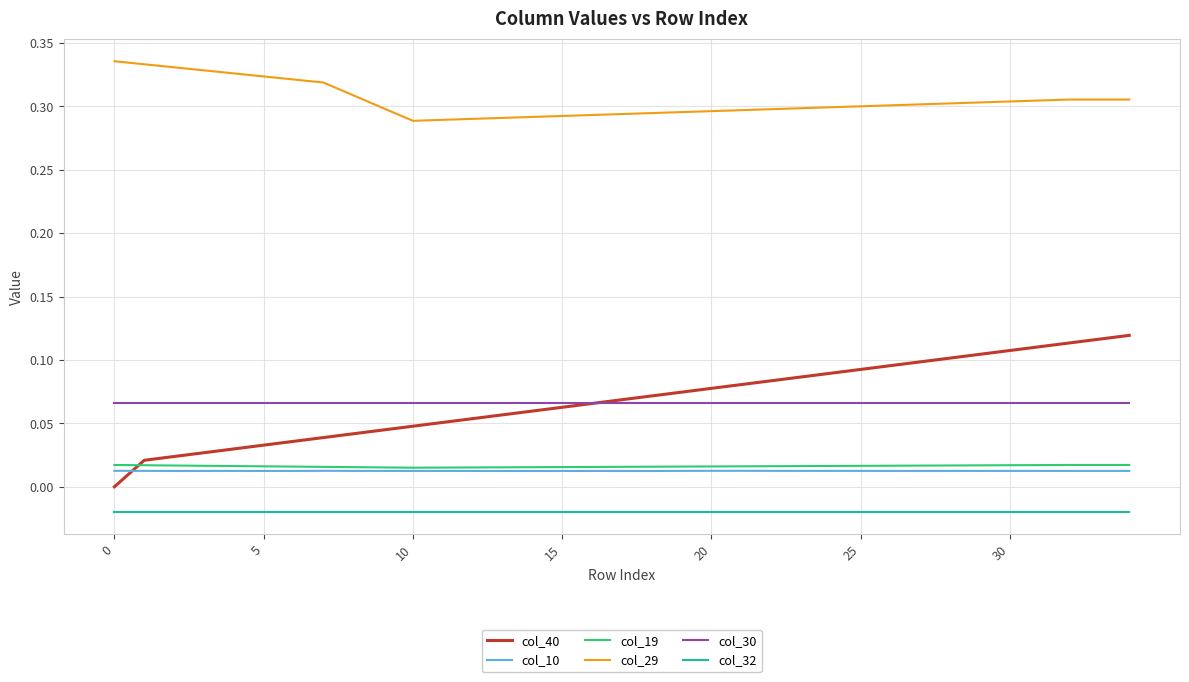

Which series has the largest total across all categories?

col_29